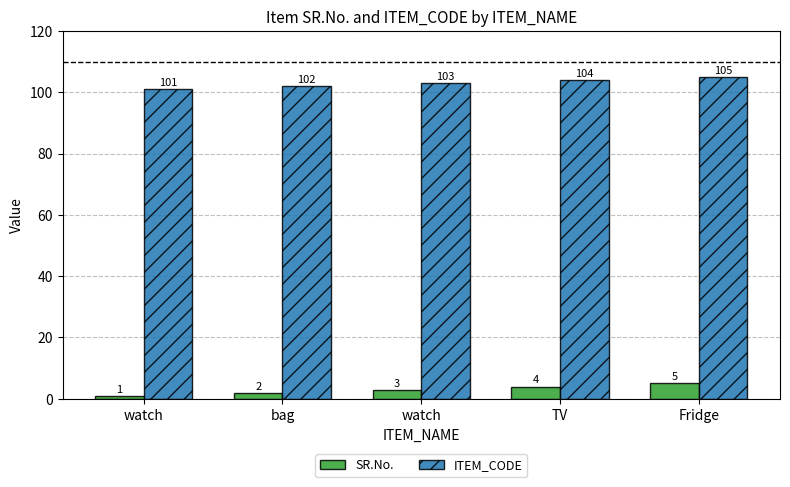

What is the difference between the second highest and minimum values in the SR.No. series?

3